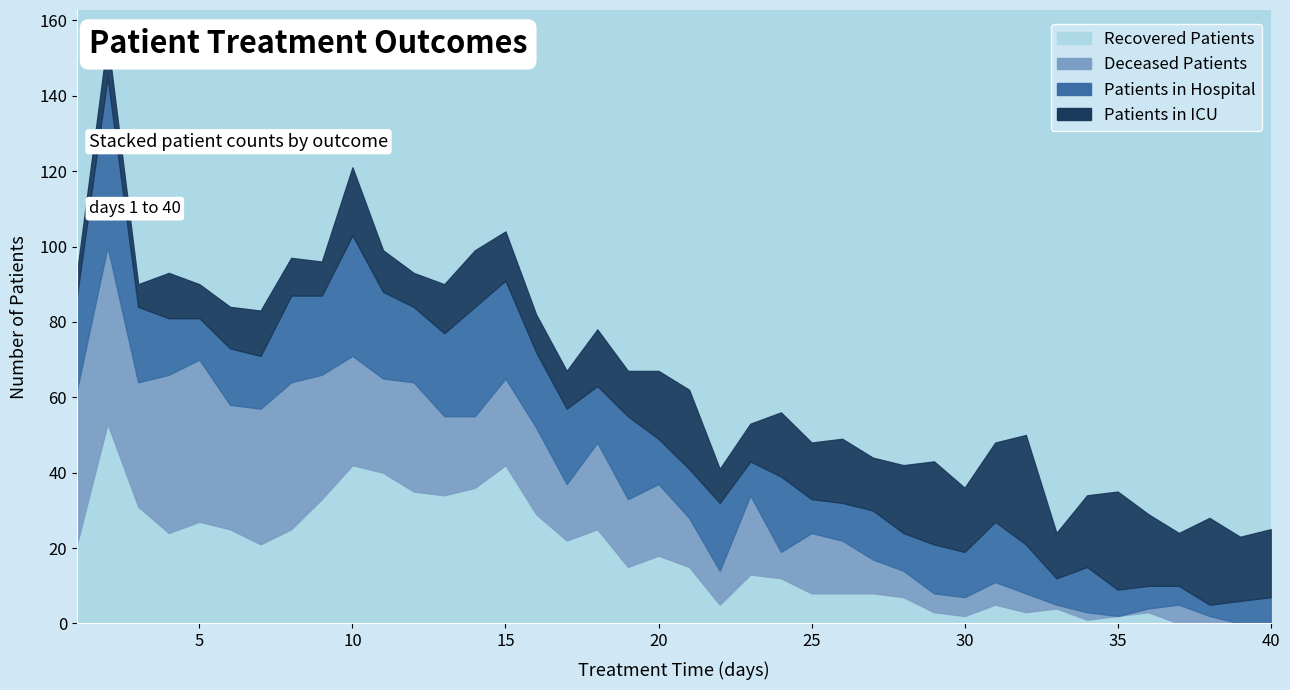

Count the number of categories in the chart.

40